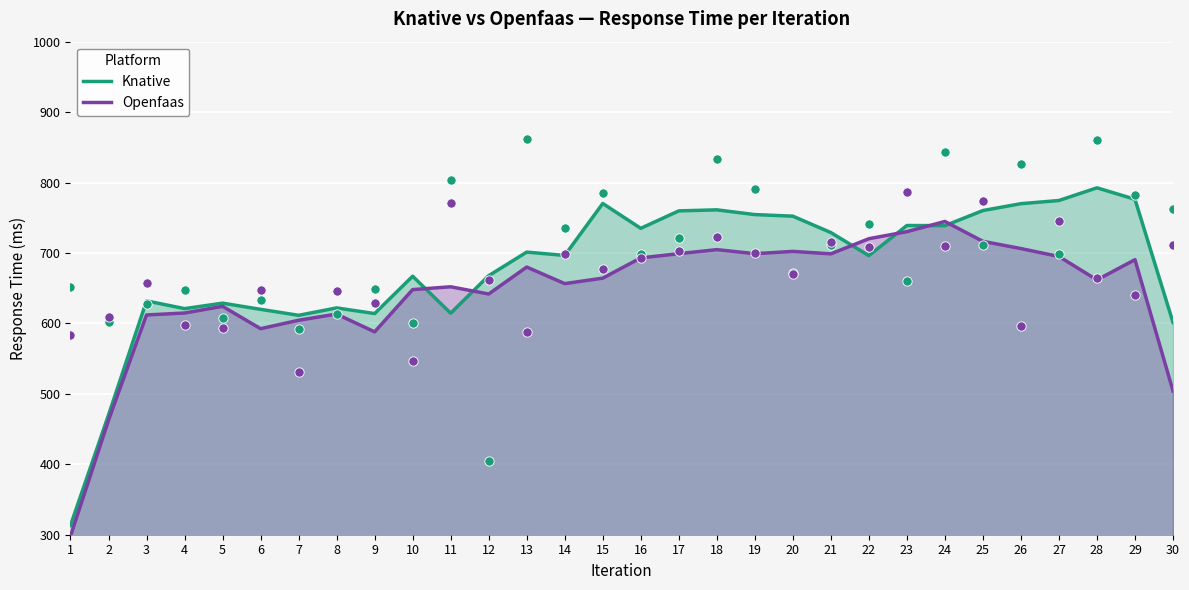

At how many categories does at least one series exceed 553?

28